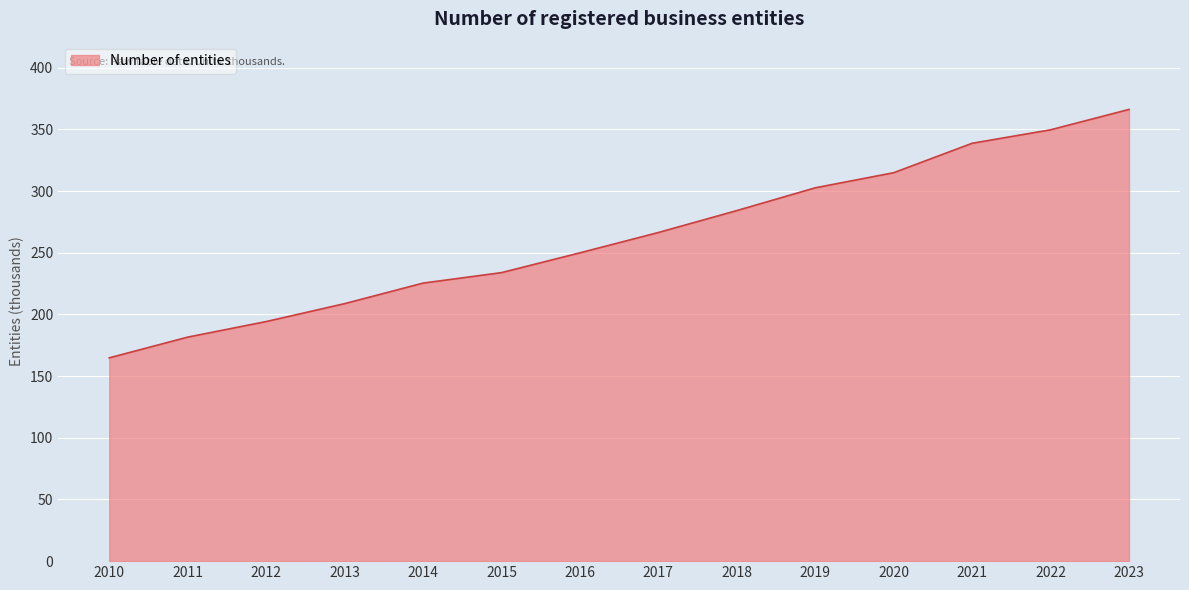

At which label does the data first exceed 266?

2017